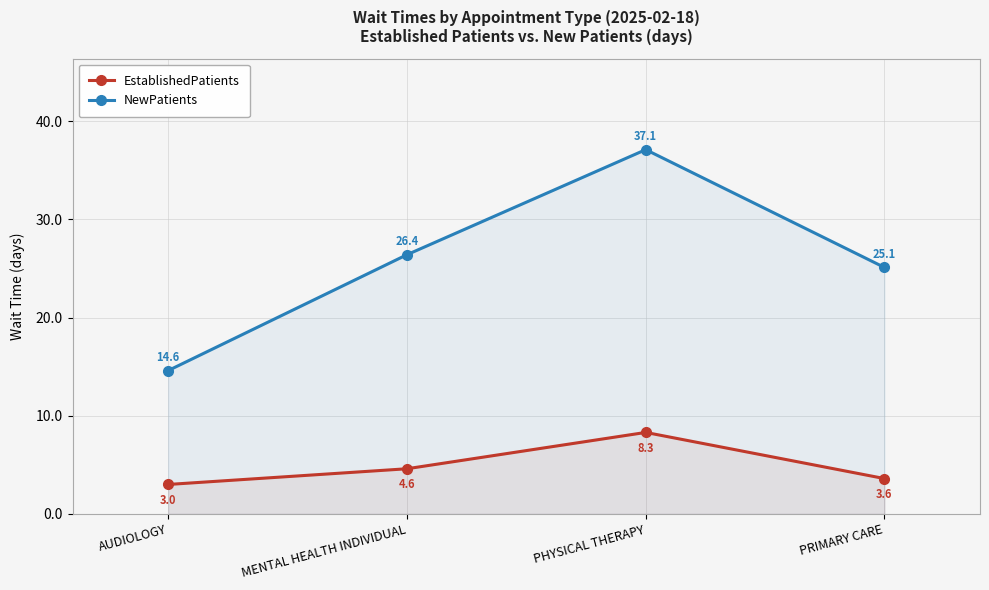

Between PHYSICAL THERAPY and PRIMARY CARE, which series saw the biggest shift?

NewPatients